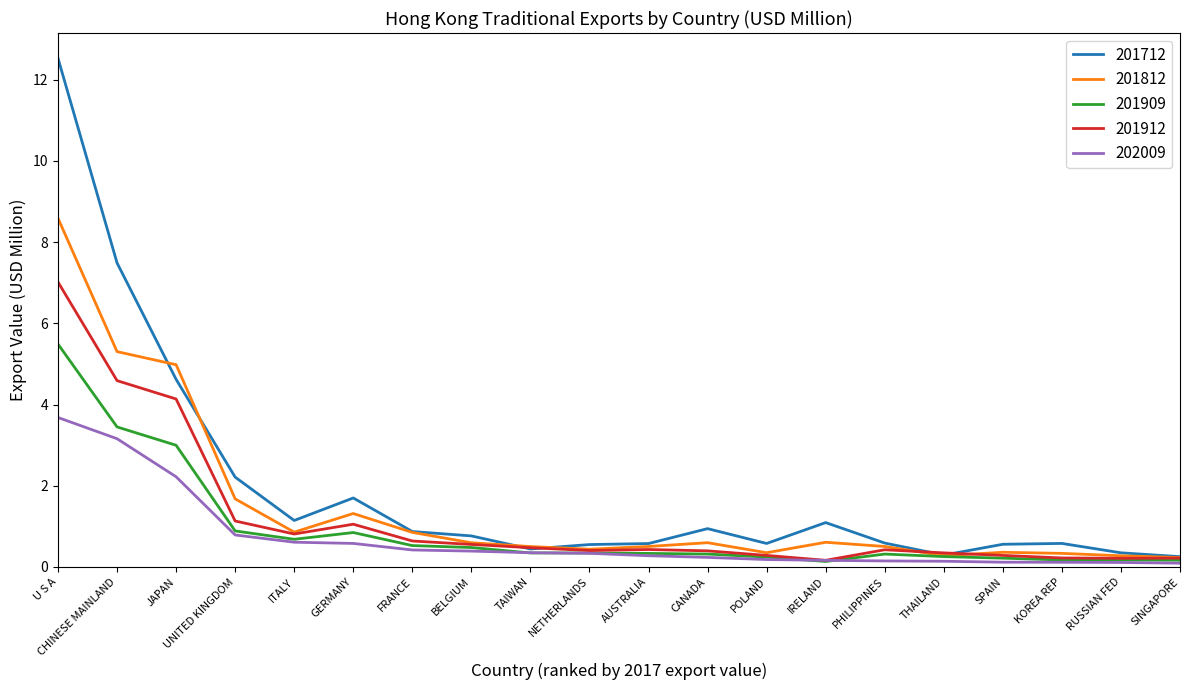

What is the minimum value shown in the chart?

0.1